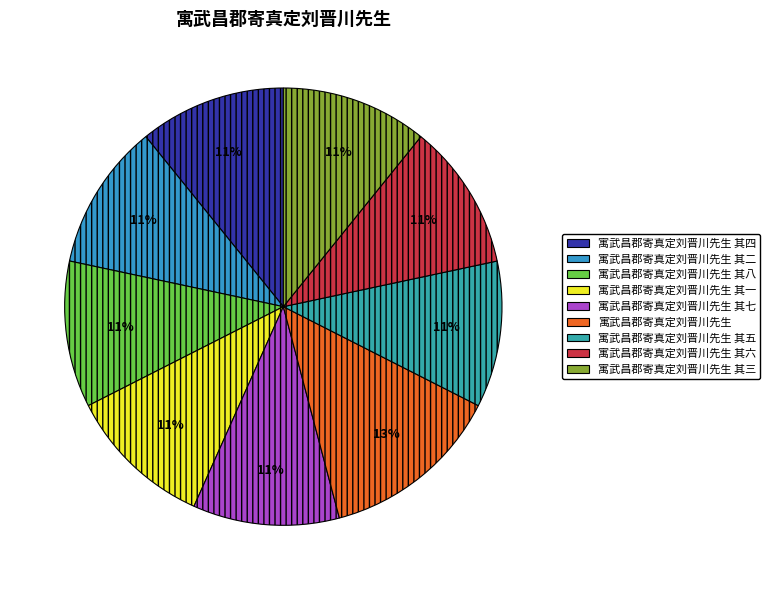

How many slices are in this pie chart?

9